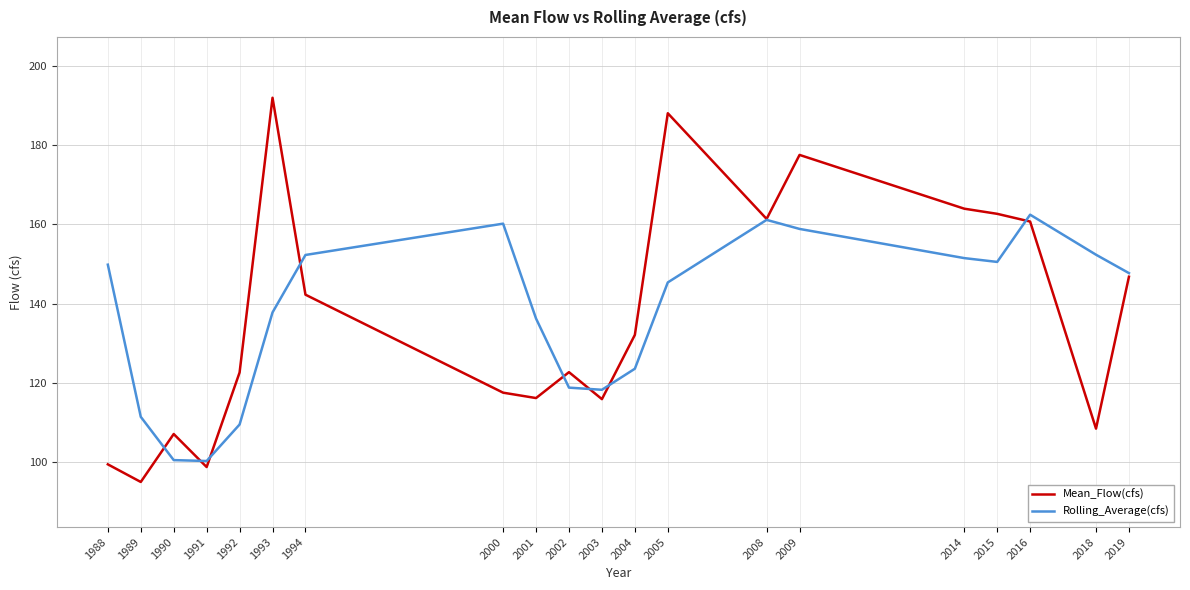

What is the spread (max minus min) of values at 1990?

6.6